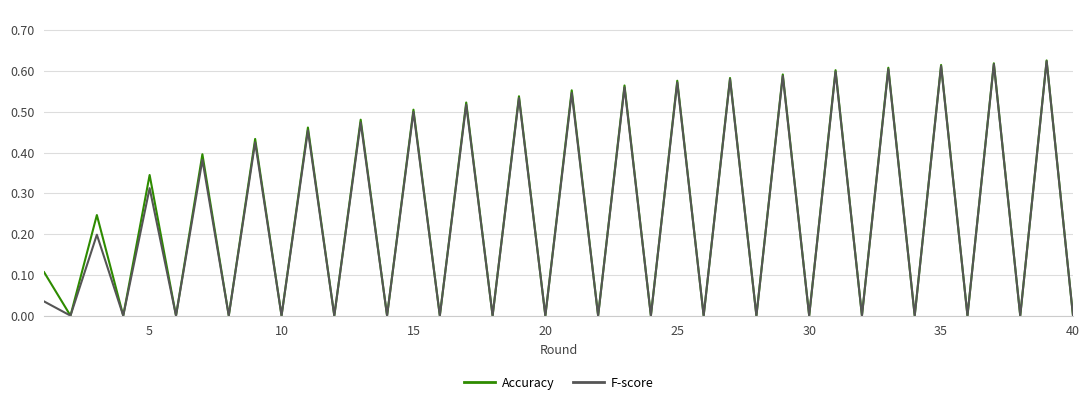

Reading left to right, what are all the values shown in this chart?

Accuracy: 0.1	0.0	0.2	0.0	0.3	0.0	0.4	0.0	0.4	0.0	0.5	0.0	0.5	0.0	0.5	0.0	0.5	0.0	0.5	0.0	0.6	0.0	0.6	0.0	0.6	0.0	0.6	0.0	0.6	0.0	0.6	0.0	0.6	0.0	0.6	0.0	0.6	0.0	0.6	0.0
F-score: 0.0	0.0	0.2	0.0	0.3	0.0	0.4	0.0	0.4	0.0	0.5	0.0	0.5	0.0	0.5	0.0	0.5	0.0	0.5	0.0	0.5	0.0	0.6	0.0	0.6	0.0	0.6	0.0	0.6	0.0	0.6	0.0	0.6	0.0	0.6	0.0	0.6	0.0	0.6	0.0